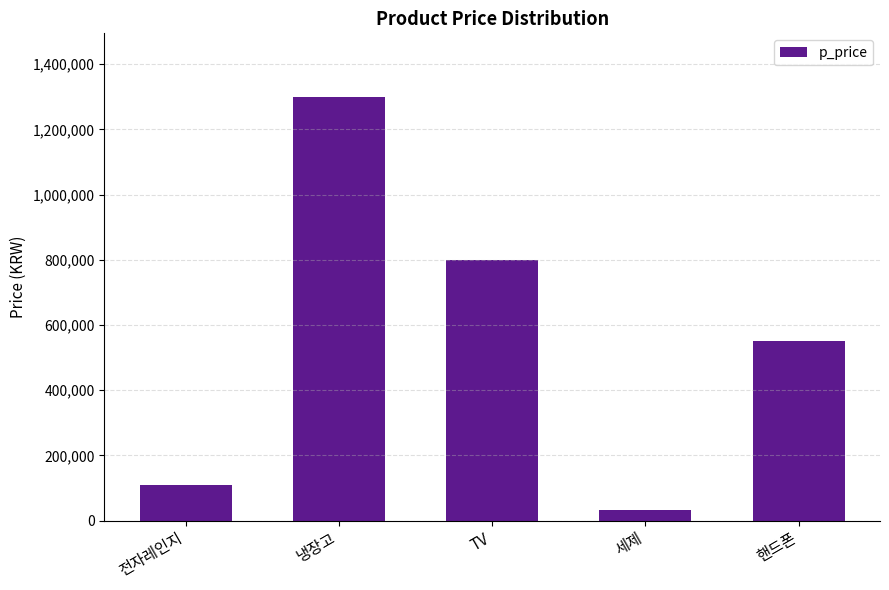

How many bars are there in total?

5